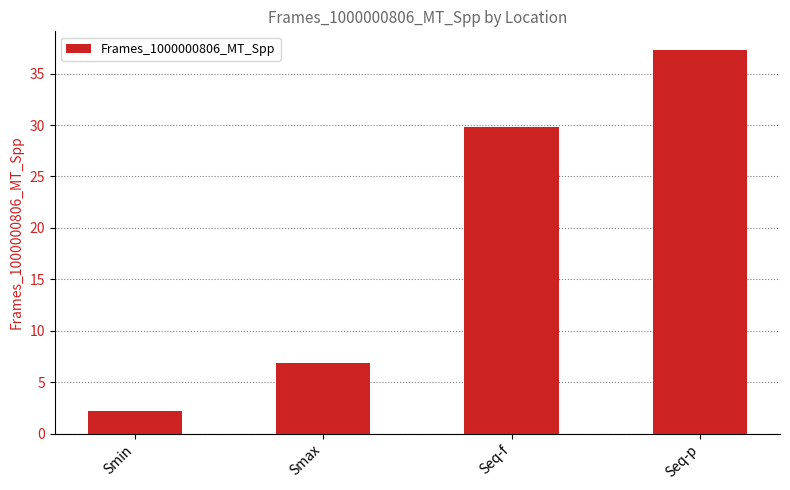

Reading right to left, what are all the values shown in this chart?

37.2	29.9	6.8	2.2